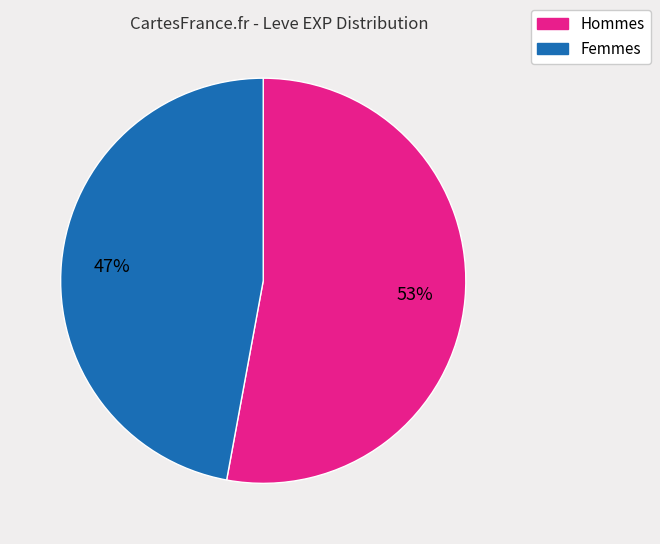

Count the number of slices in the pie.

2